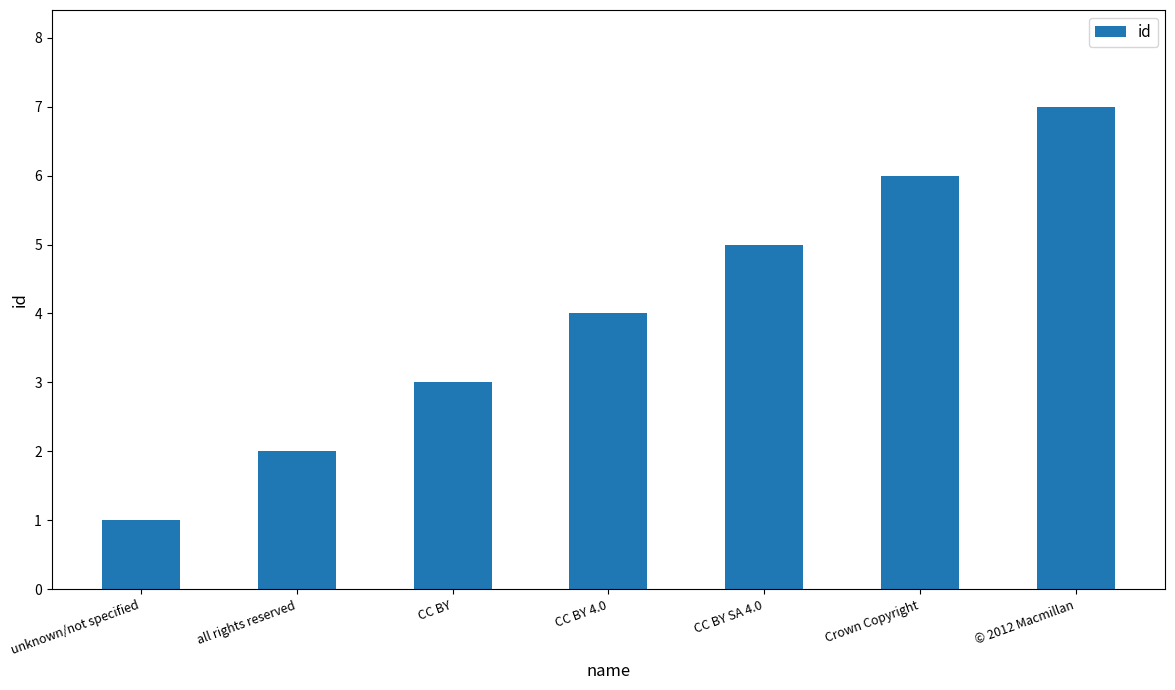

Rank the categories by value from highest to lowest.

© 2012 Macmillan, Crown Copyright, CC BY SA 4.0, CC BY 4.0, CC BY, all rights reserved, unknown/not specified